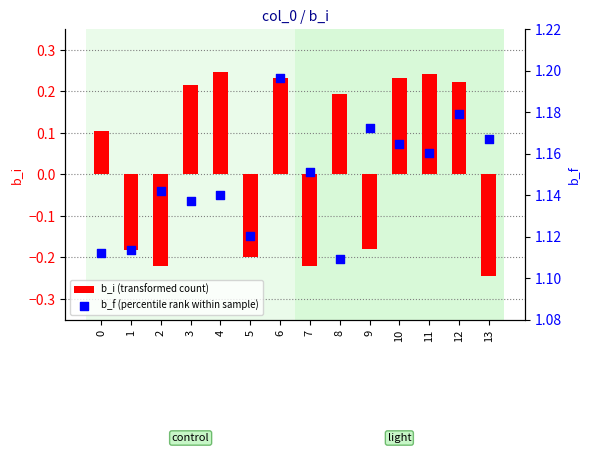

What is the total value across all series at 13?

0.9